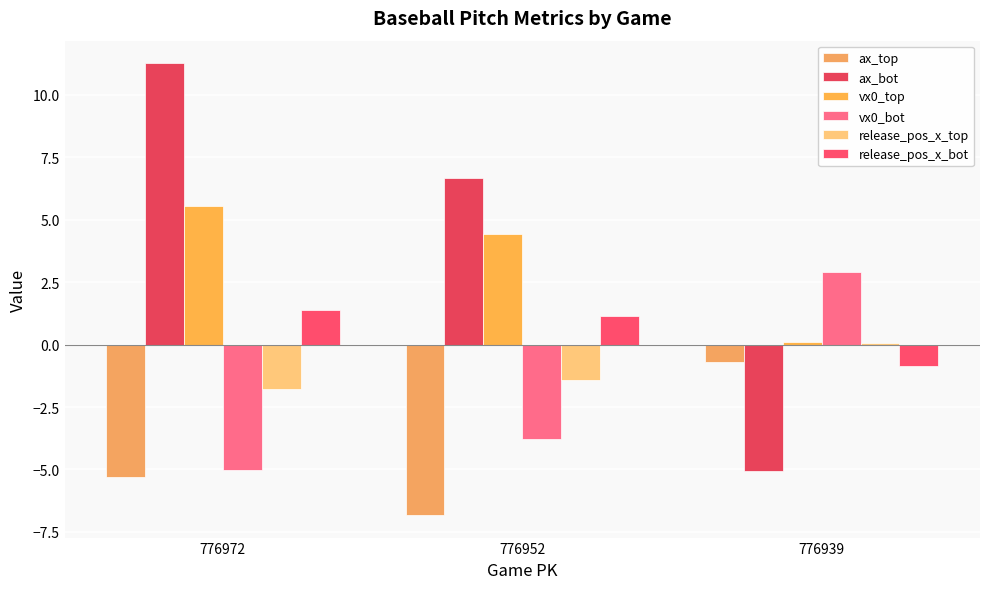

Reading right to left, transcribe all the data shown in this chart.

ax_top: -0.7	-6.8	-5.3
ax_bot: -5.0	6.7	11.3
vx0_top: 0.1	4.4	5.6
vx0_bot: 2.9	-3.8	-5.0
release_pos_x_top: 0.1	-1.4	-1.8
release_pos_x_bot: -0.9	1.2	1.4